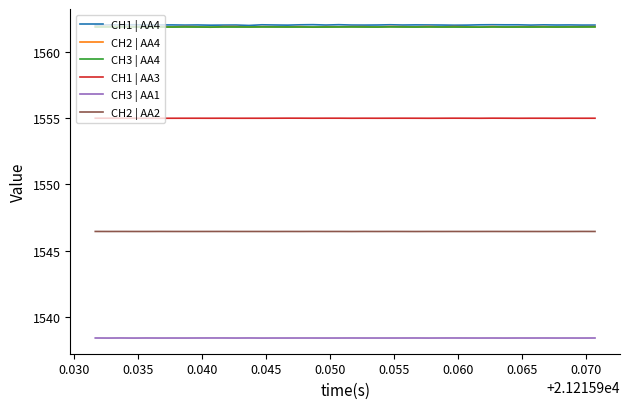

What is the maximum value for CH3 | AA4?

1561.9